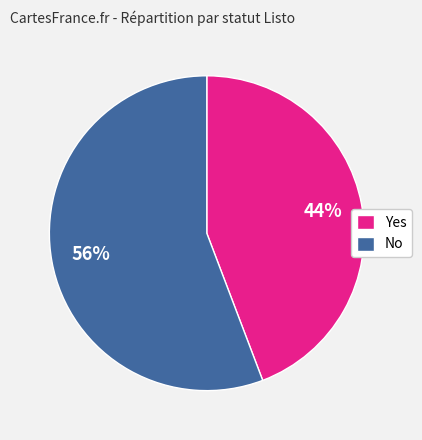

The No slice represents 56% of the pie. True or false?

True